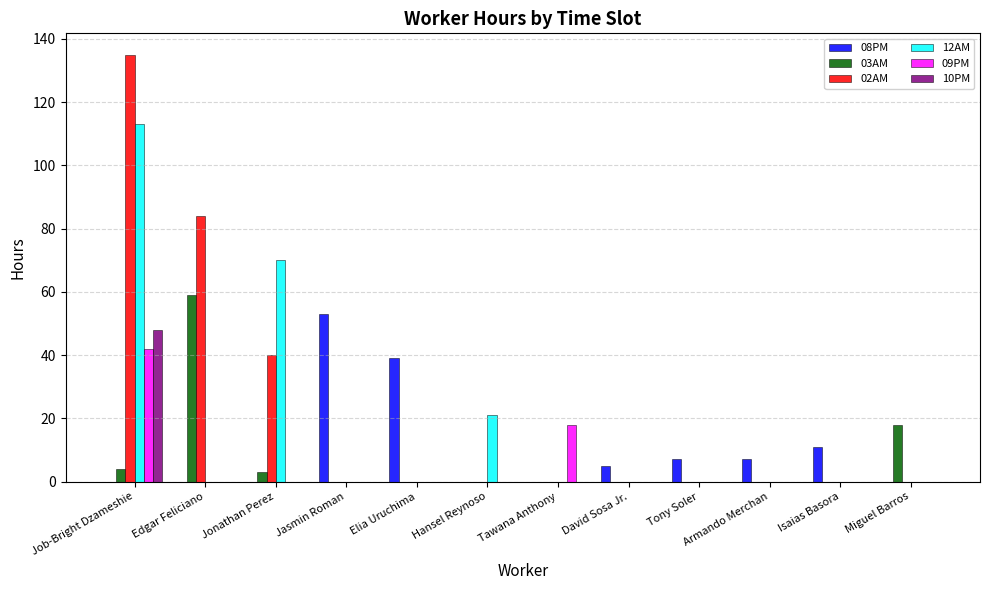

How many series are shown in this chart?

6